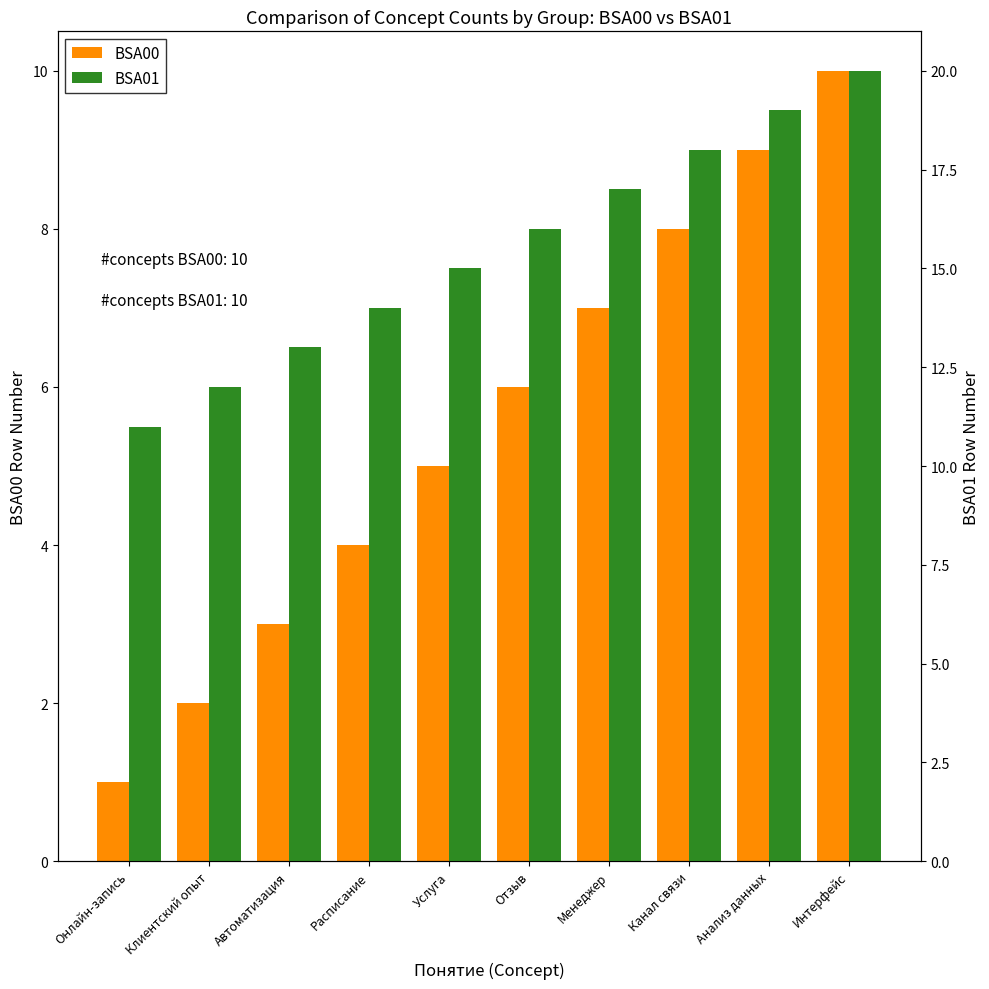

What is the sum of all BSA01 values?

155